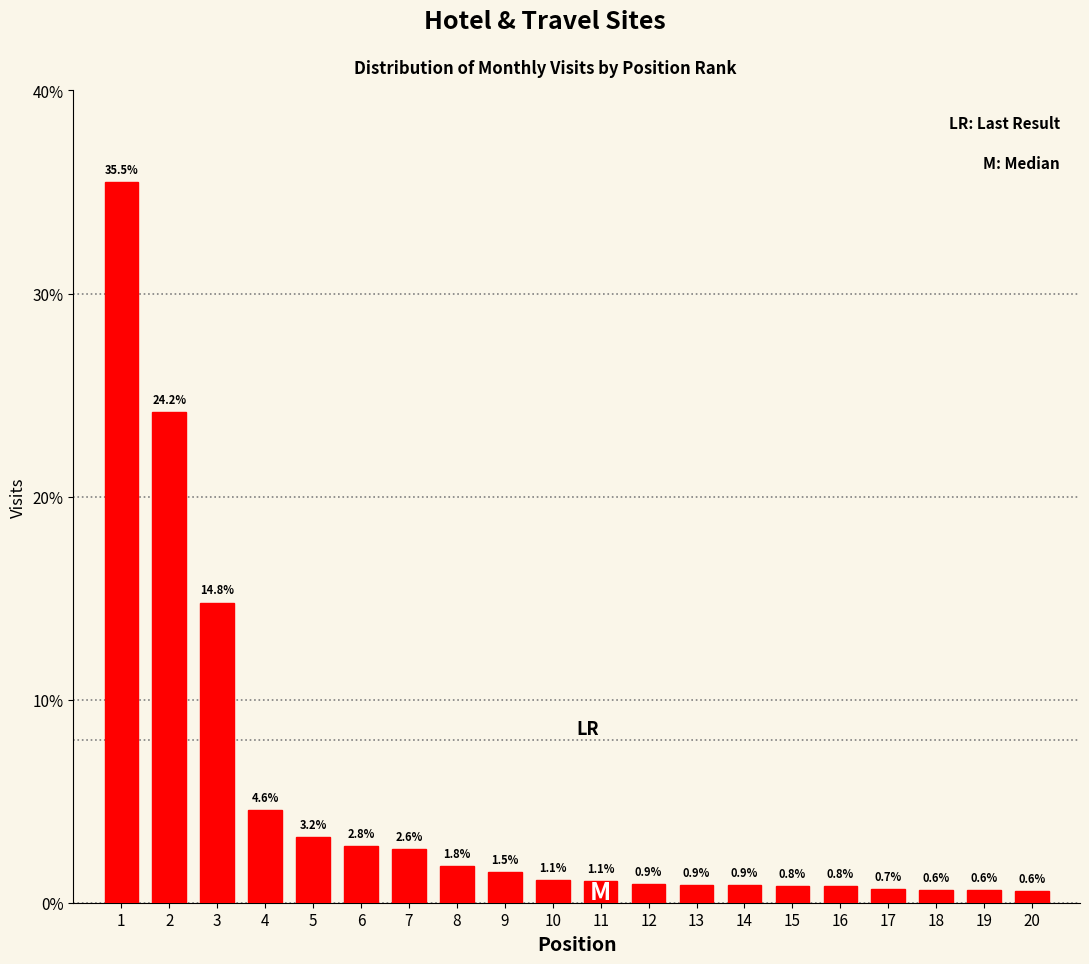

Reading left to right, extract all data points from this chart.

1=35.5	2=24.2	3=14.8	4=4.6	5=3.2	6=2.8	7=2.6	8=1.8	9=1.5	10=1.1	11=1.1	12=0.9	13=0.9	14=0.9	15=0.8	16=0.8	17=0.7	18=0.6	19=0.6	20=0.6